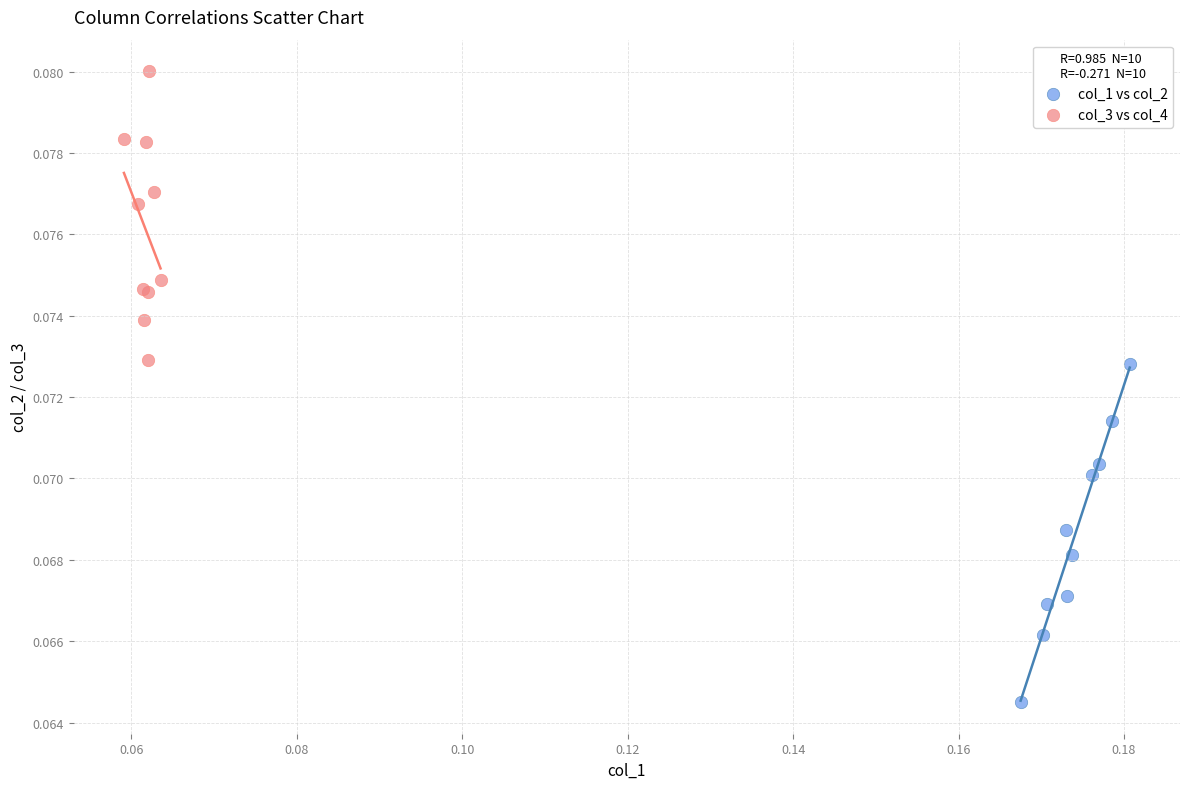

Which series reaches the maximum Y coordinate?

col_3 vs col_4